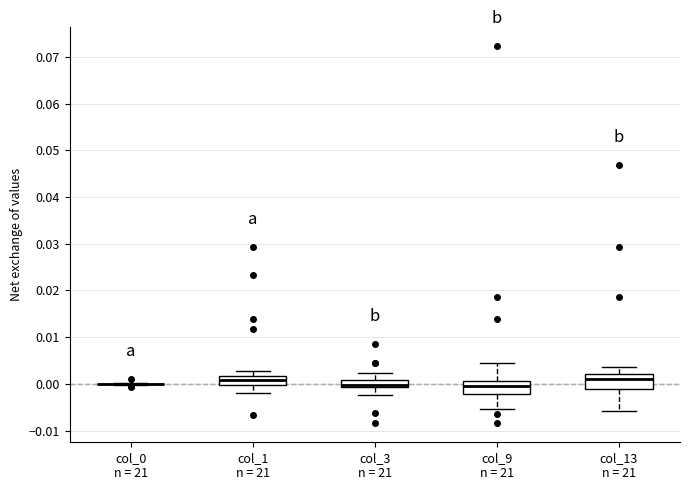

Where is the lower edge of the box for col_1 n = 21 on the y-axis? The values are not printed on the chart, so give them approximately, as read against the axis.

0.000